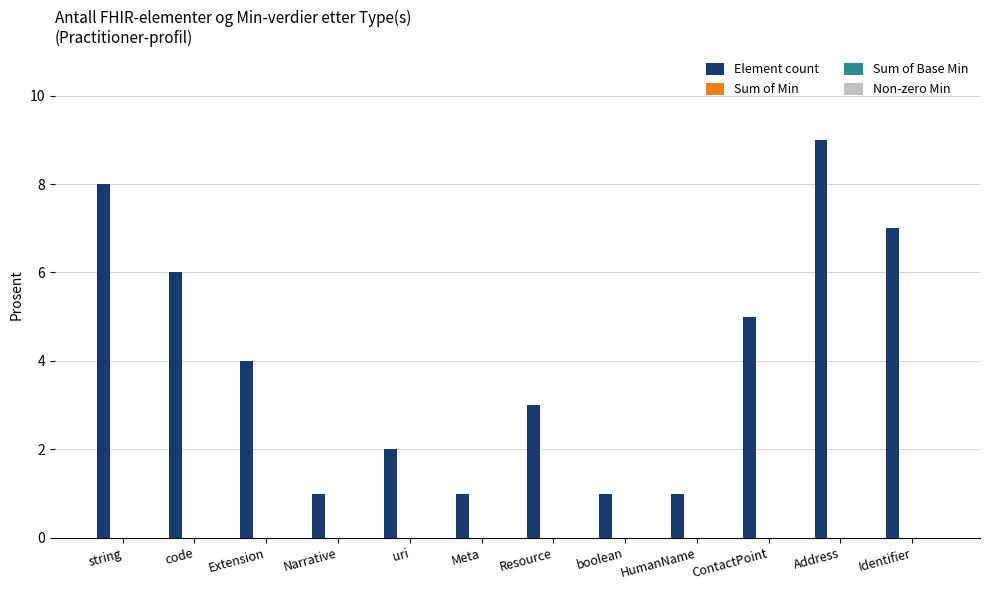

What is the greatest value displayed?

9